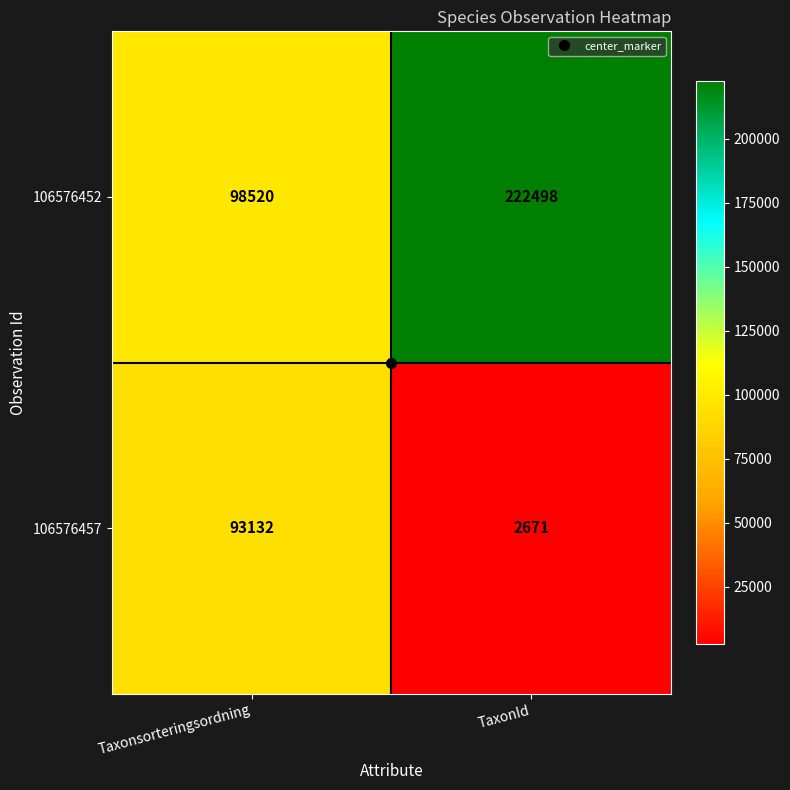

At which label is 106576457 closest to 47901?

TaxonId